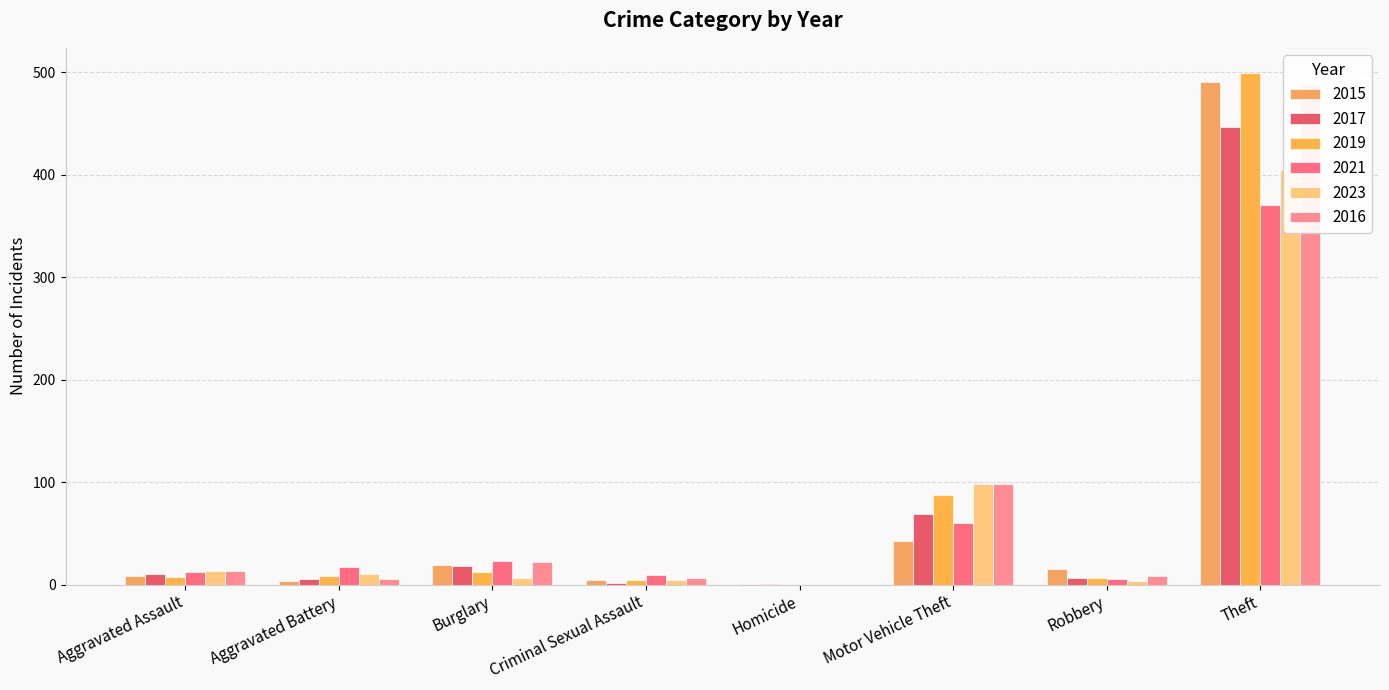

How many groups of bars are there?

8